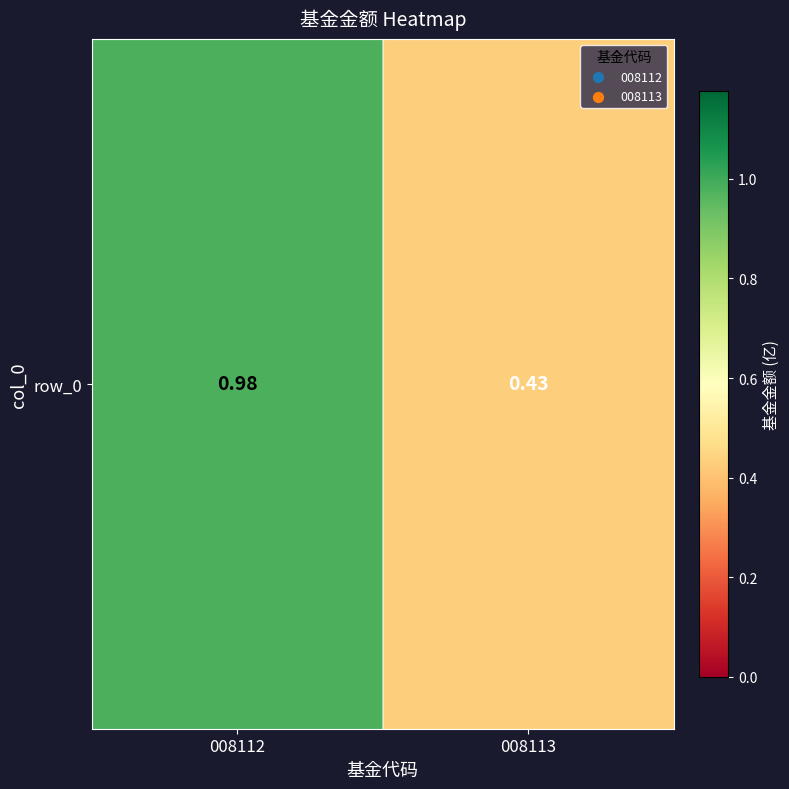

What is the sum of the values at 008113 and 008112?

1.4